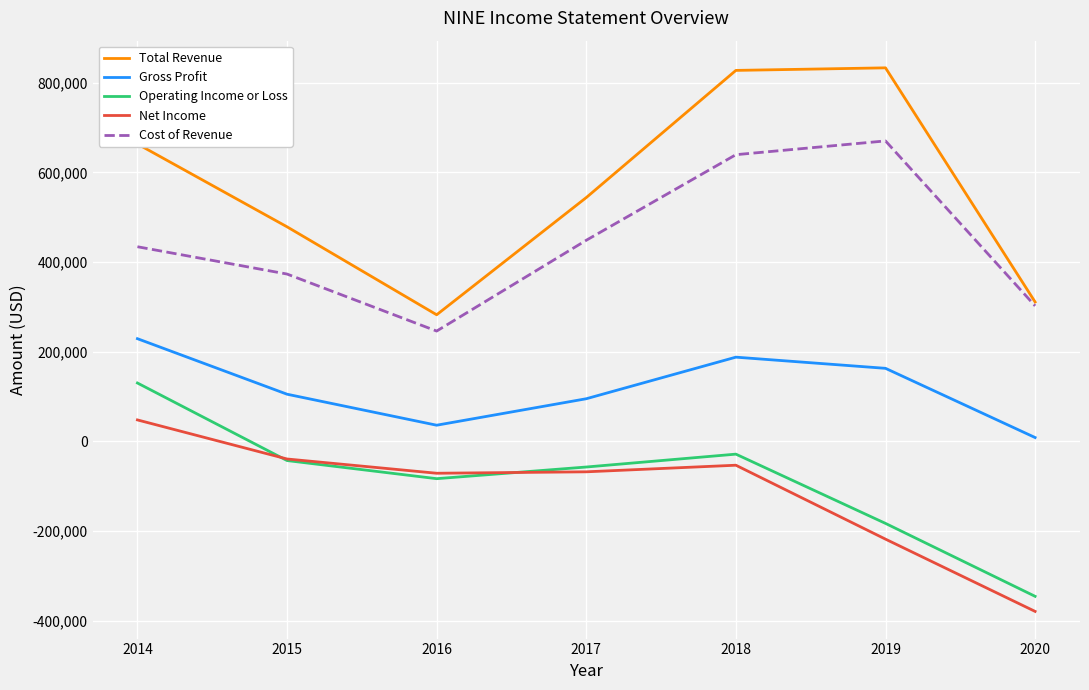

True or false: Gross Profit has more than 1 points higher than both neighbors.

False